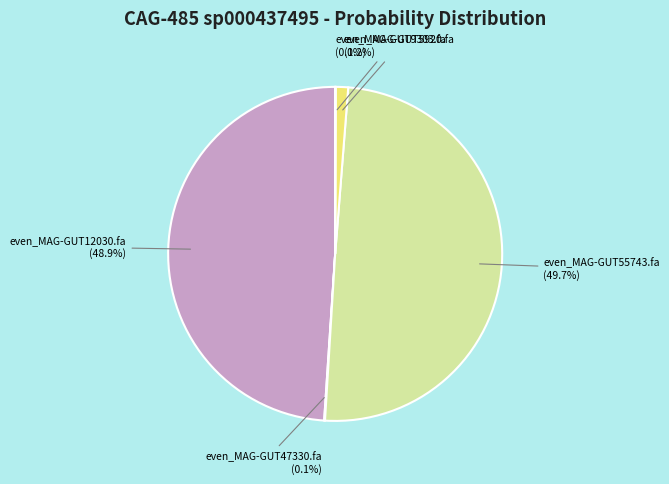

What percentage is NOT represented by even_MAG-GUT12030.fa?

51.1%